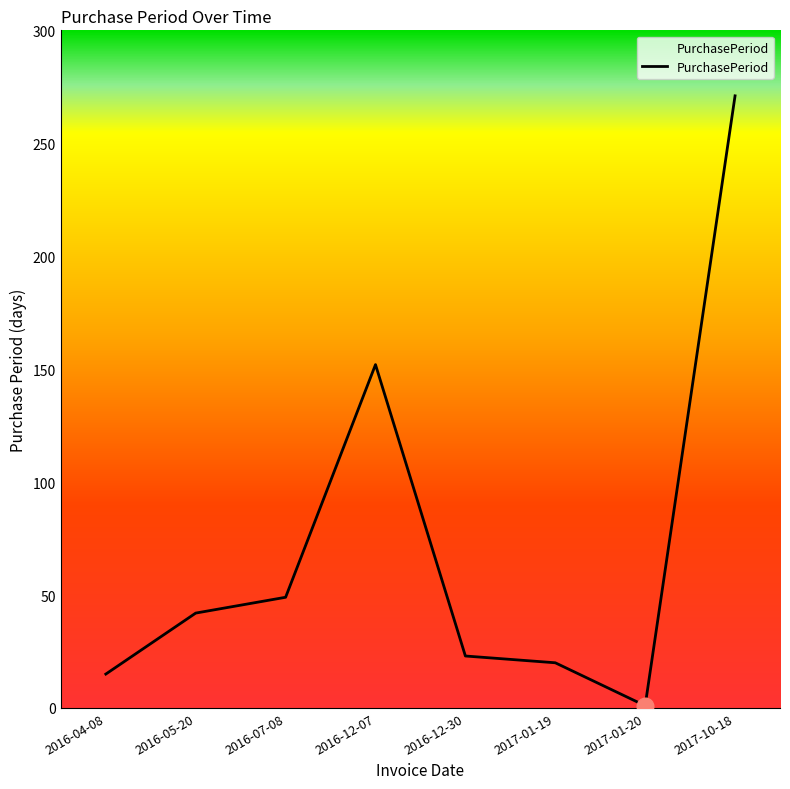

Reading left to right, what are all the values shown in this chart?

15	42	49	152	23	20	1	271